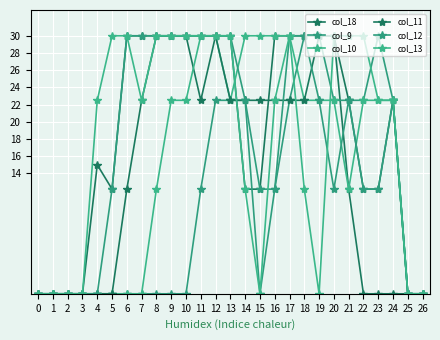

Between 17 and 25, which series saw the biggest shift?

col_18